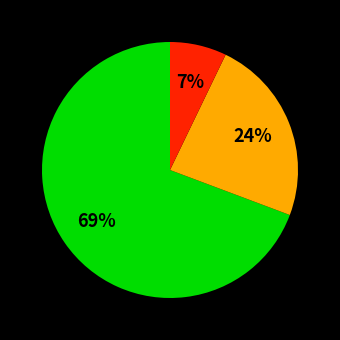

Is there any slice that represents more than half of the pie?

Yes